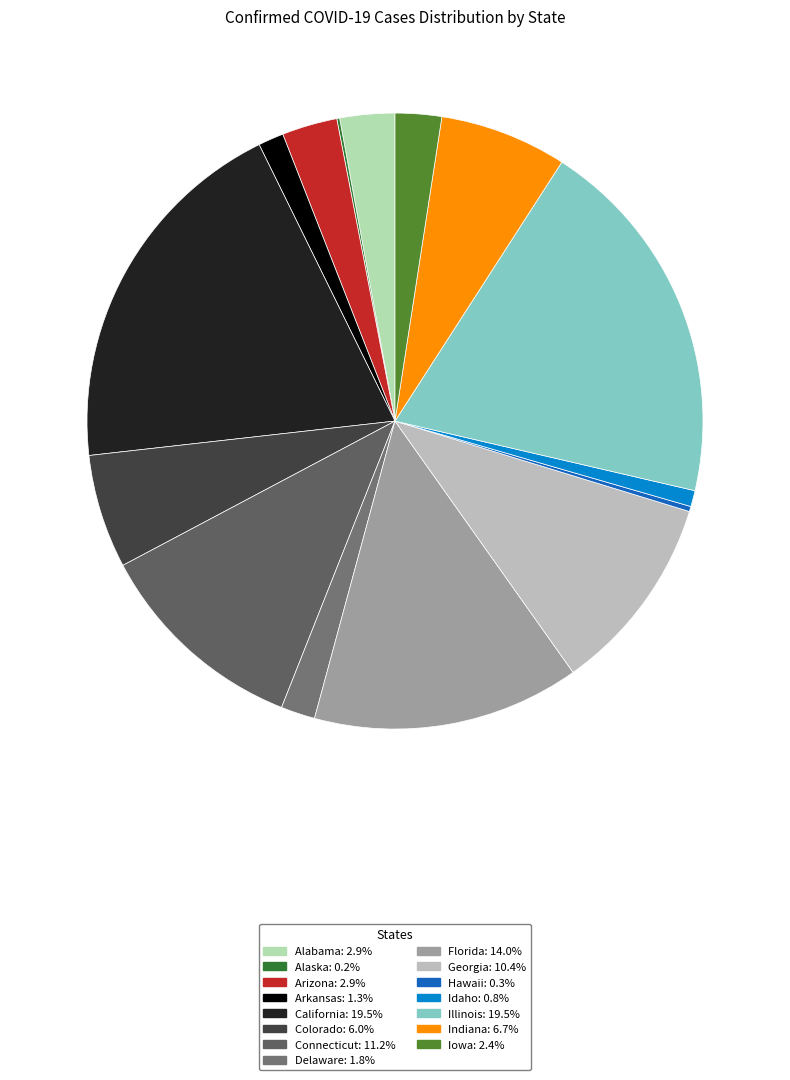

Rank the categories by value from highest to lowest.

Illinois, California, Florida, Connecticut, Georgia, Indiana, Colorado, Arizona, Alabama, Iowa, Delaware, Arkansas, Idaho, Hawaii, Alaska